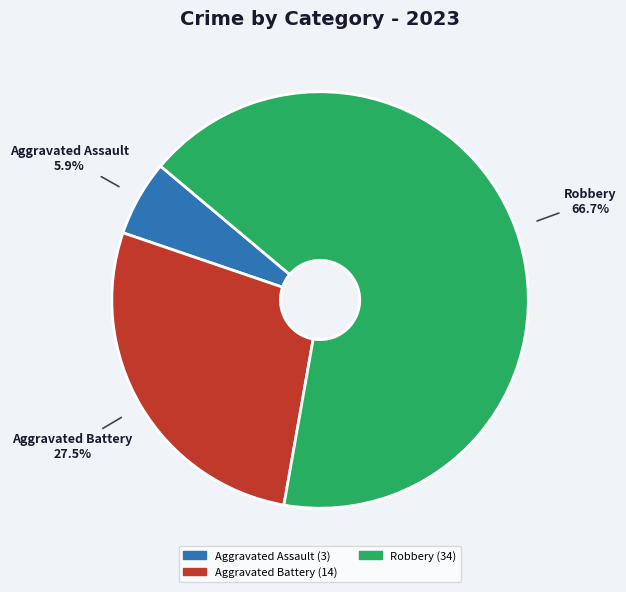

Count the number of slices in the pie.

3